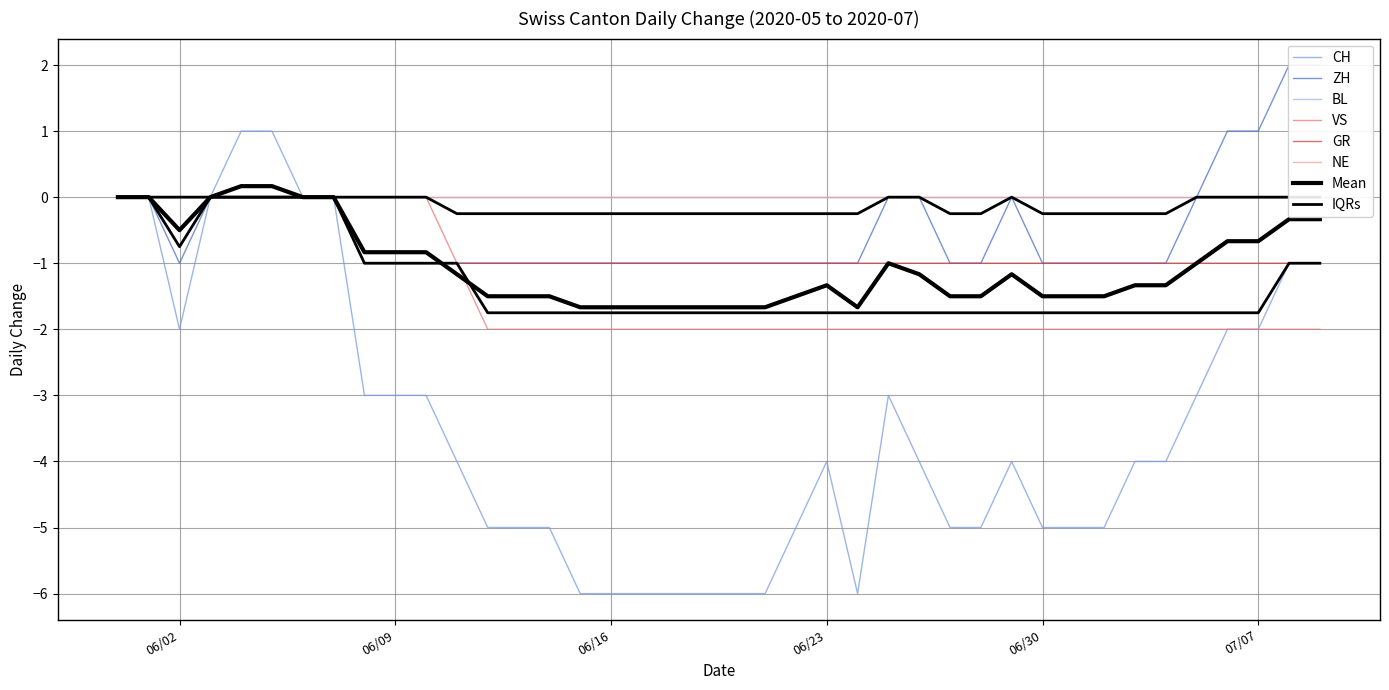

Which series has the largest range (max minus min)?

CH